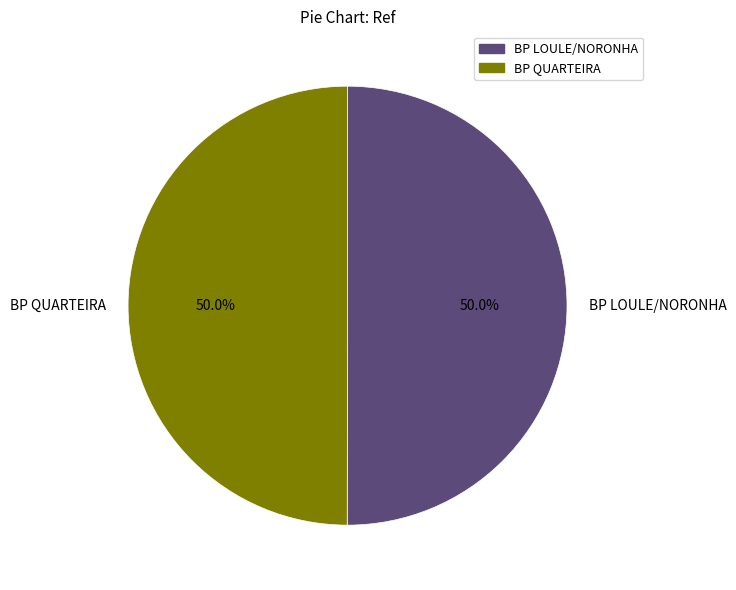

What percentage is the BP QUARTEIRA slice, to the nearest percent?

50%